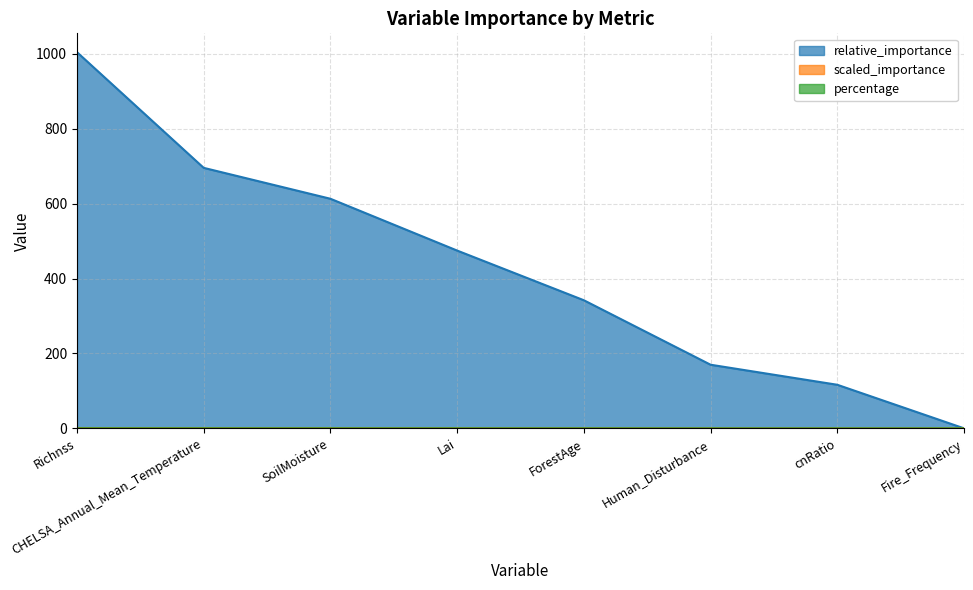

The scaled_importance series shows 1.6 at Richnss. True or false?

False